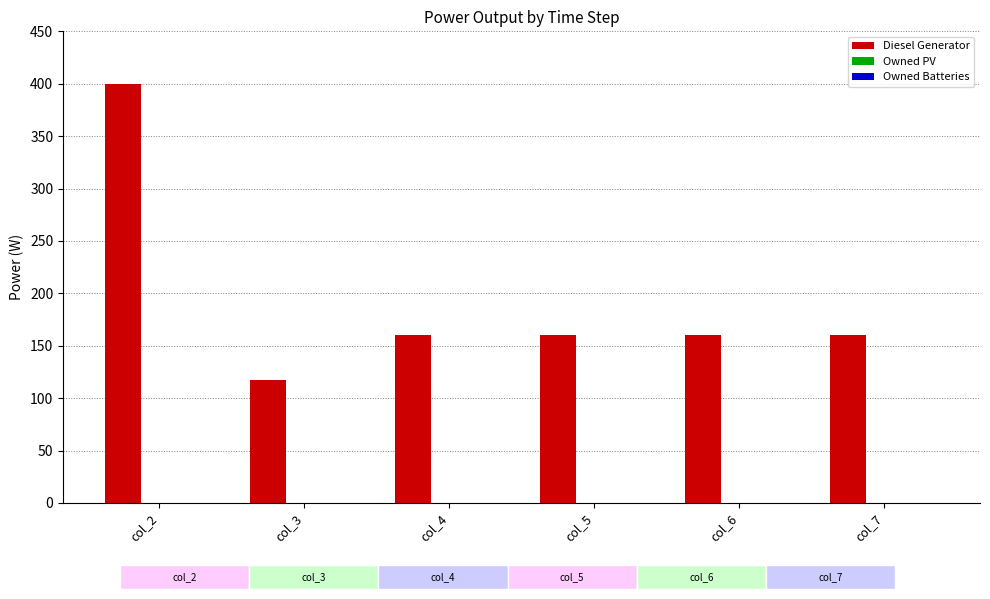

Which series has the widest spread of values?

Diesel Generator